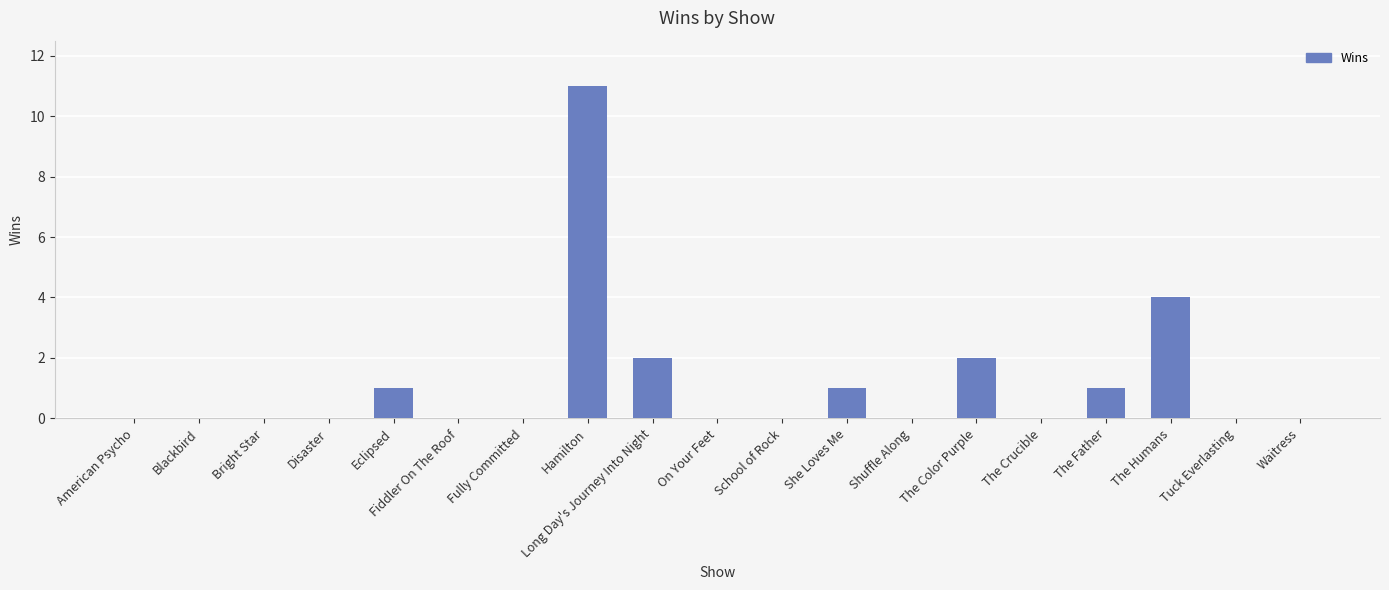

What is the difference between the values at Eclipsed and Bright Star?

1